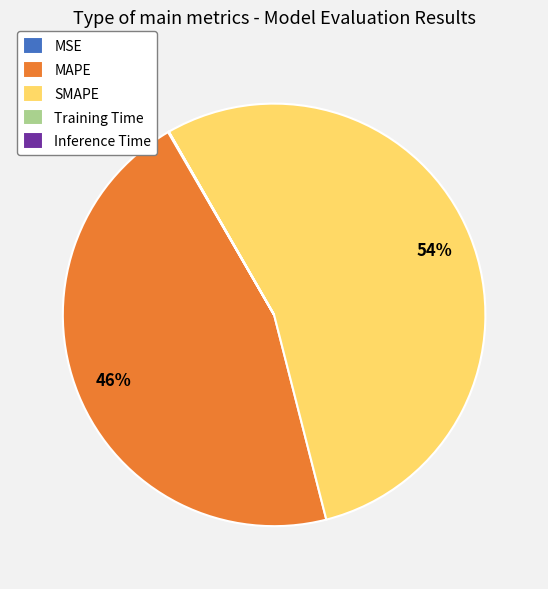

To the nearest percent, what portion does MAPE represent?

46%